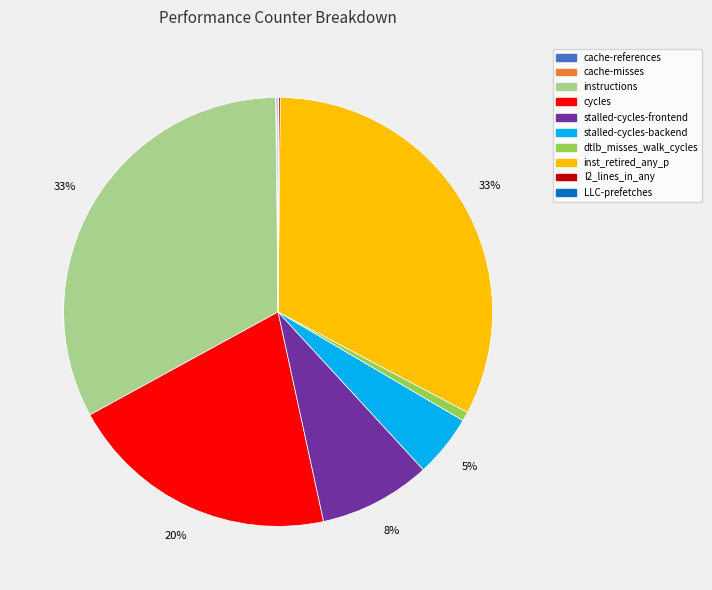

Does inst_retired_any_p account for over 50% of the chart?

No